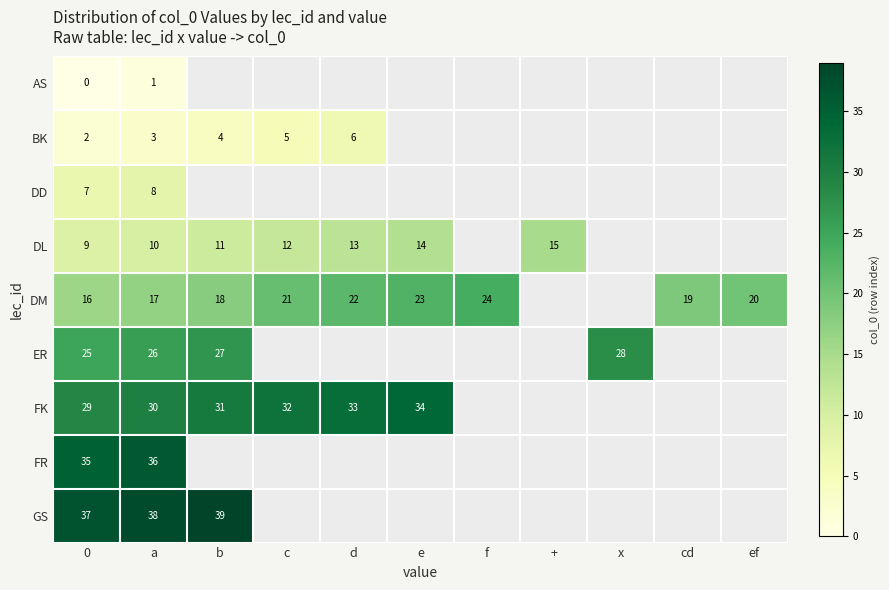

What is the difference between the DM values at e and ef?

3